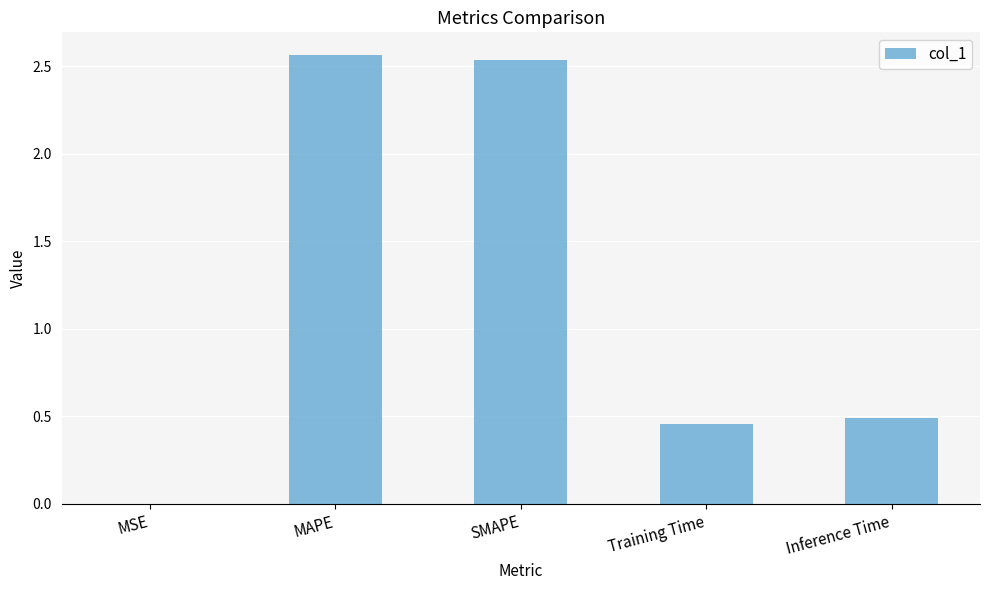

Is it true that the value at MAPE is 3.7?

False